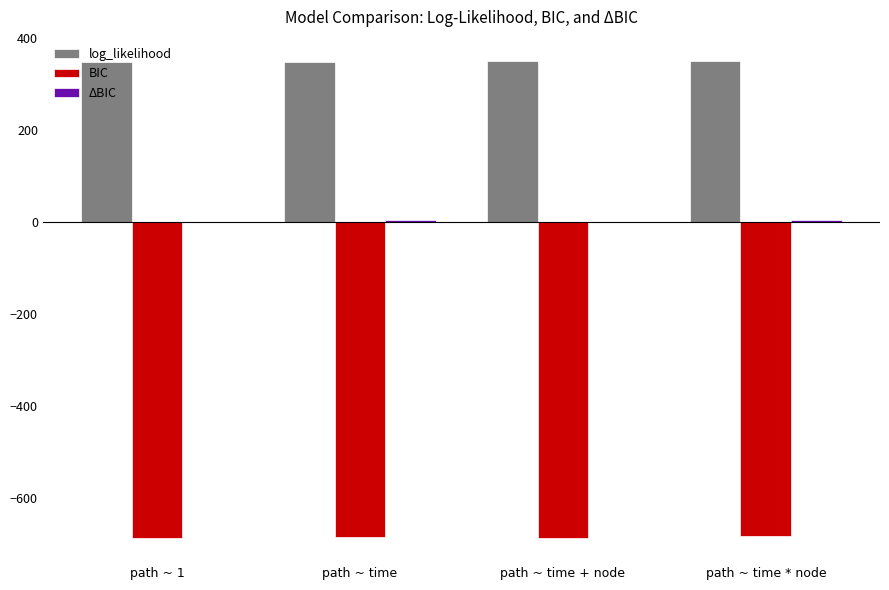

Which series has the largest total across all categories?

log_likelihood